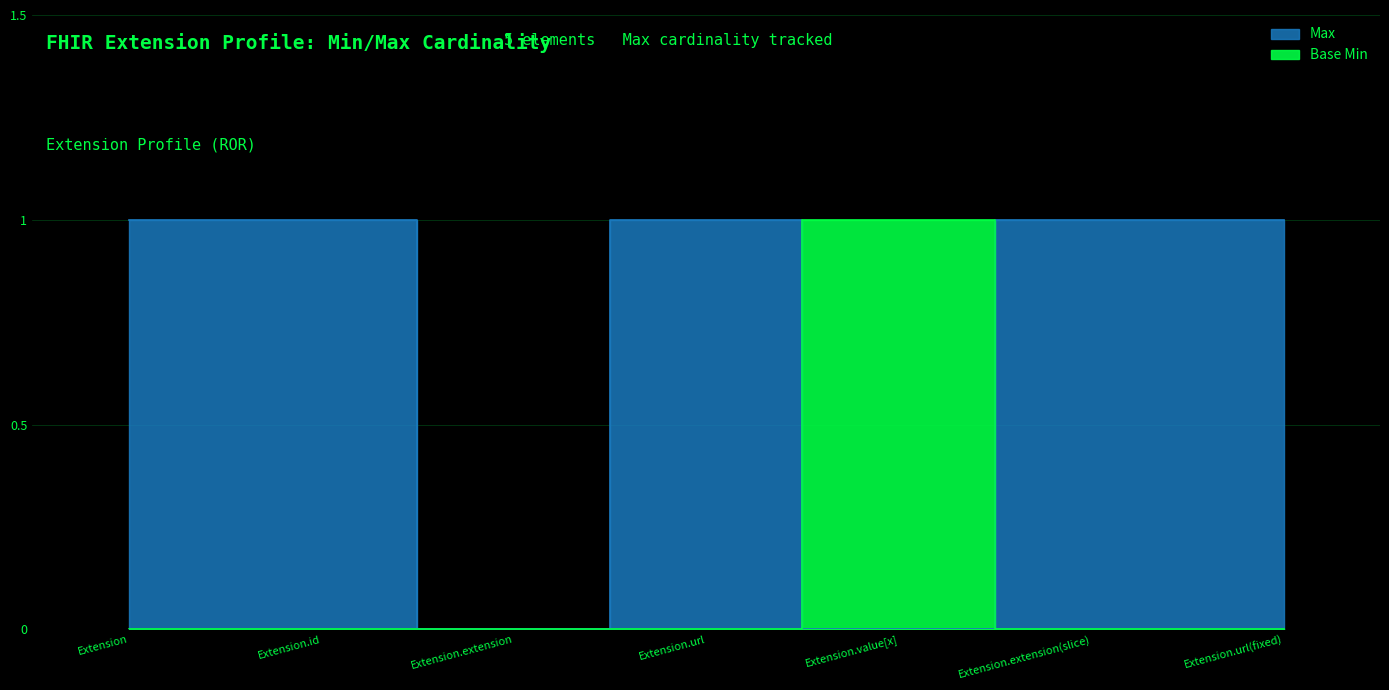

At how many categories does at least one series exceed 0?

6